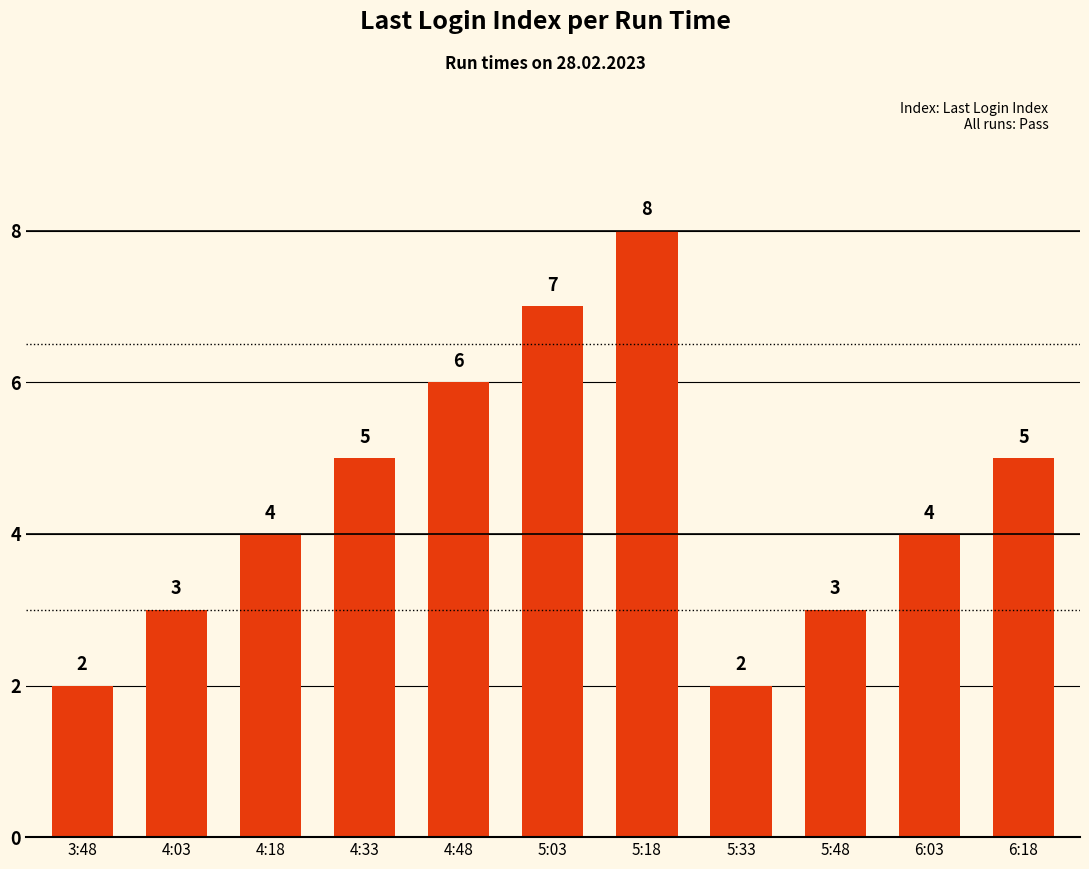

True or false: the data shows 4 at 4:18.

True